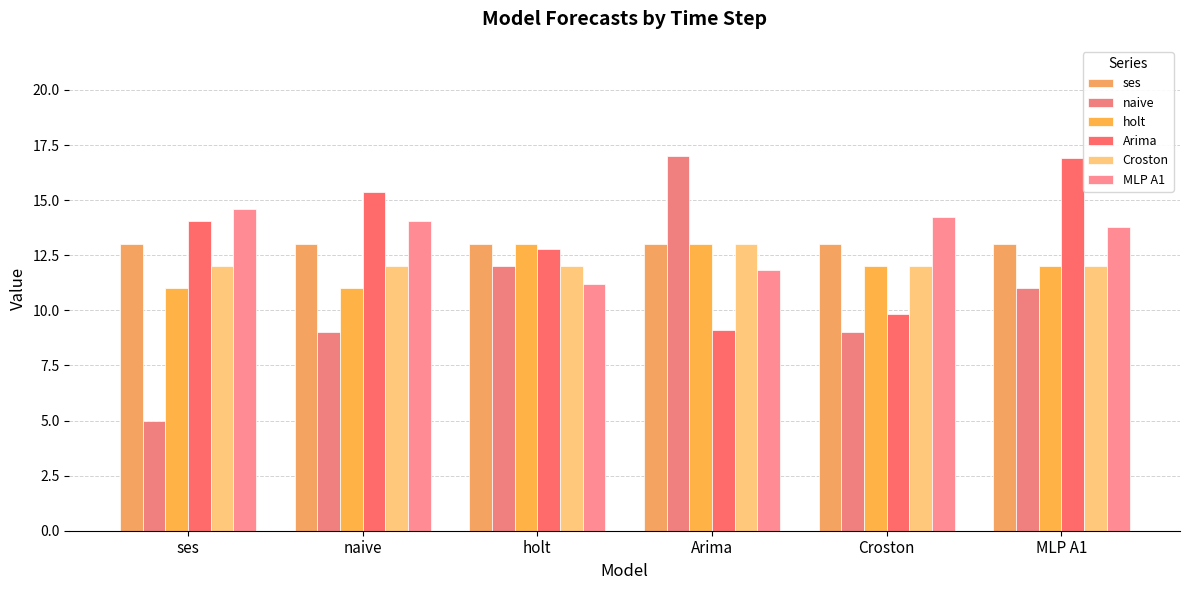

Reading right to left, list all the values displayed in this chart.

ses: MLP A1=13.0	Croston=13.0	Arima=13.0	holt=13.0	naive=13.0	ses=13.0
naive: MLP A1=11.0	Croston=9.0	Arima=17.0	holt=12.0	naive=9.0	ses=5.0
holt: MLP A1=12.0	Croston=12.0	Arima=13.0	holt=13.0	naive=11.0	ses=11.0
Arima: MLP A1=16.9	Croston=9.8	Arima=9.1	holt=12.8	naive=15.4	ses=14.0
Croston: MLP A1=12.0	Croston=12.0	Arima=13.0	holt=12.0	naive=12.0	ses=12.0
MLP A1: MLP A1=13.8	Croston=14.3	Arima=11.8	holt=11.2	naive=14.1	ses=14.6